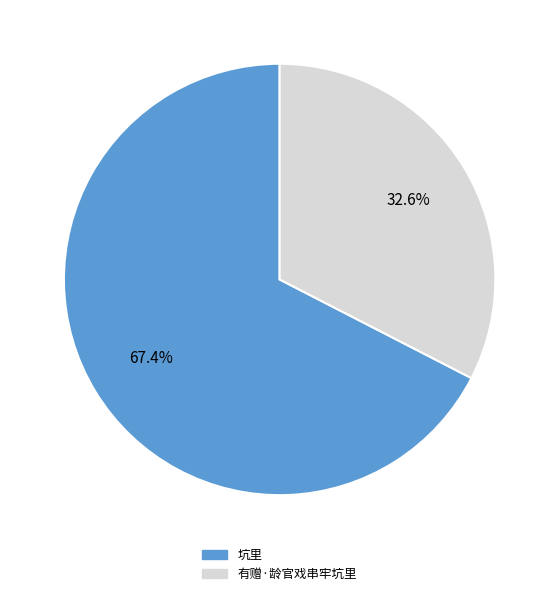

What is the majority slice?

坑里